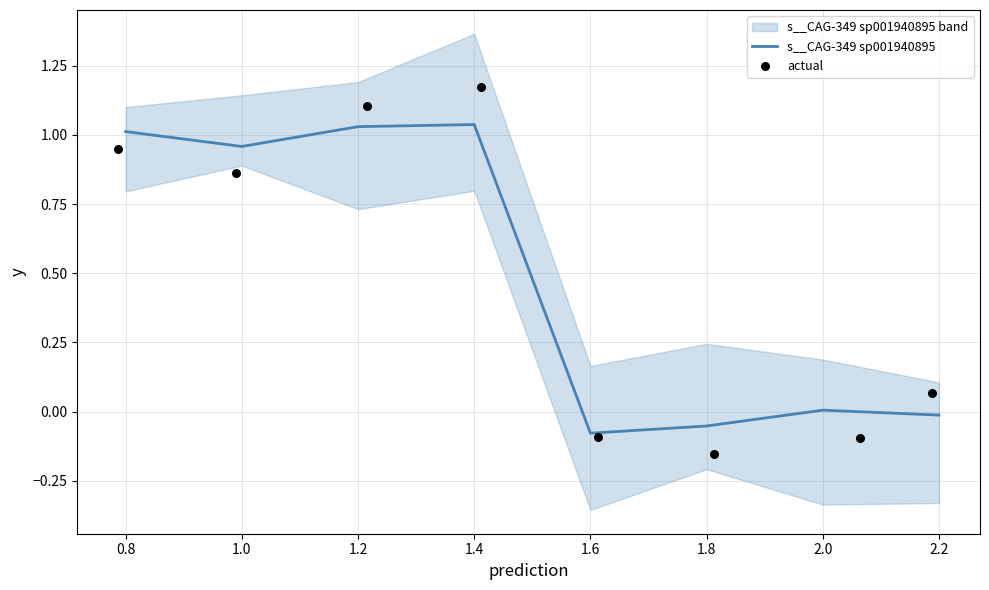

What are all the series names shown in the legend?

s__CAG-349 sp001940895, actual